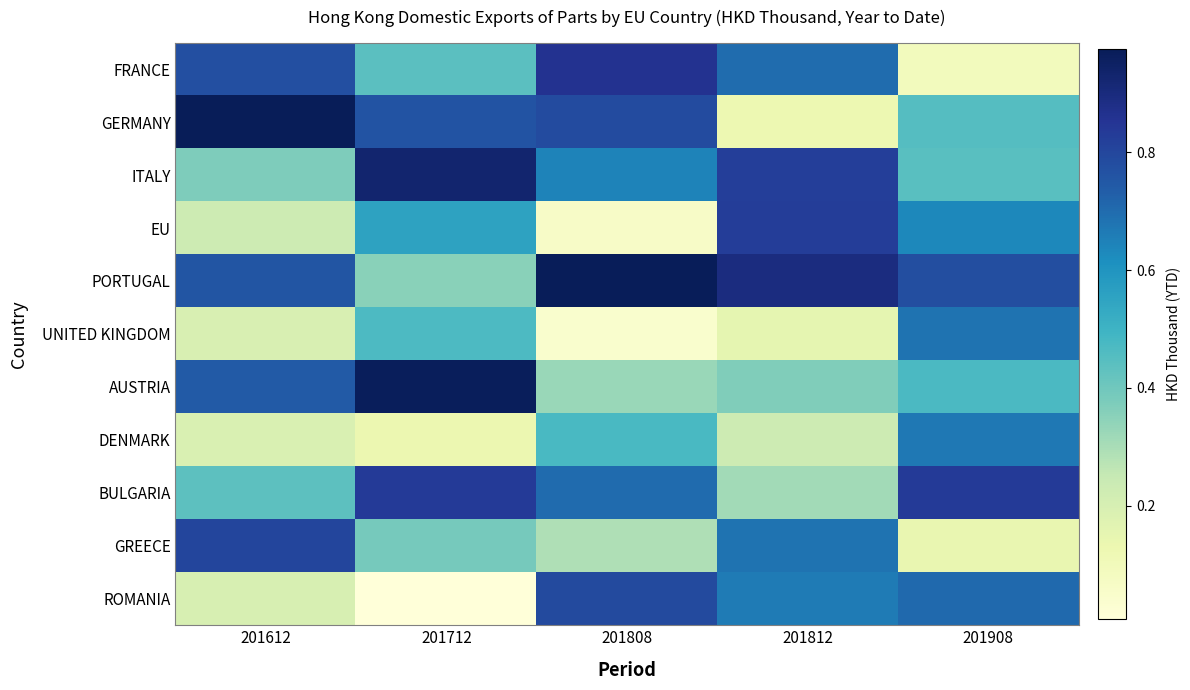

At how many categories does at least one series exceed 0?

5